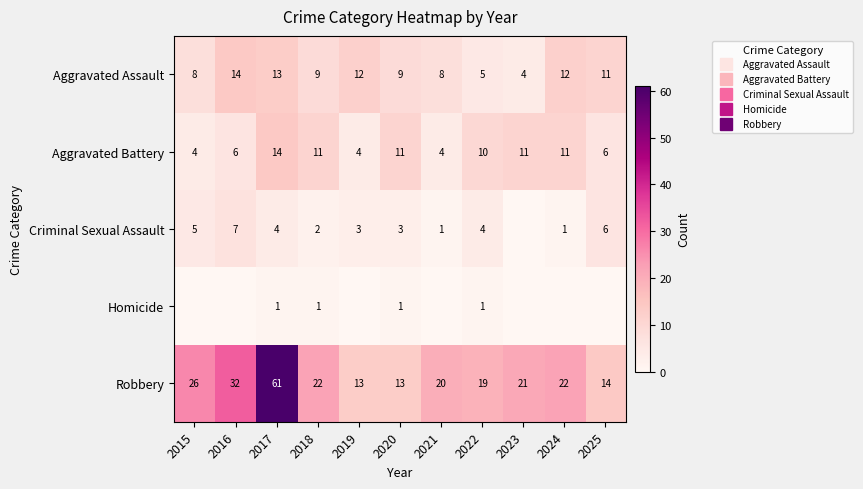

What is the total value across all series at 2020?

37